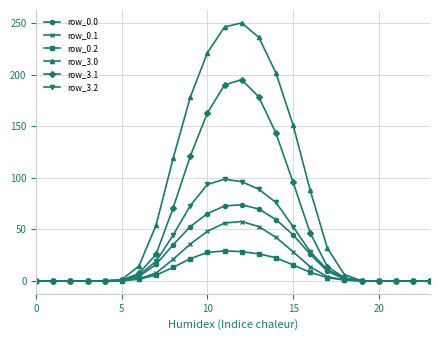

What is the value of the row_0.2 point at the 14th from the left?

26.3